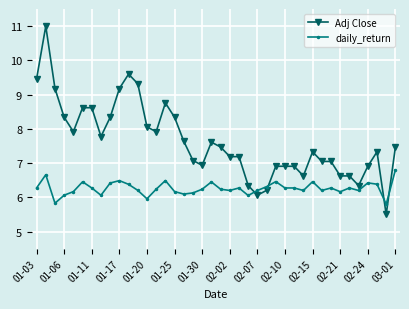

Which series has the widest spread of values?

Adj Close